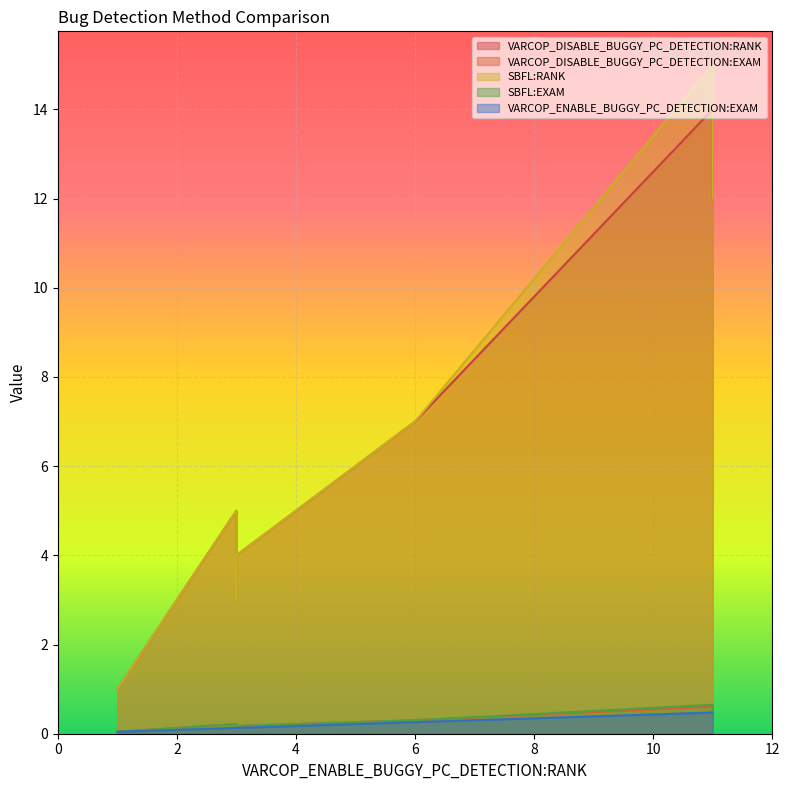

True or false: VARCOP_ENABLE_BUGGY_PC_DETECTION:EXAM has a value of 0.5 at ID_216.

True